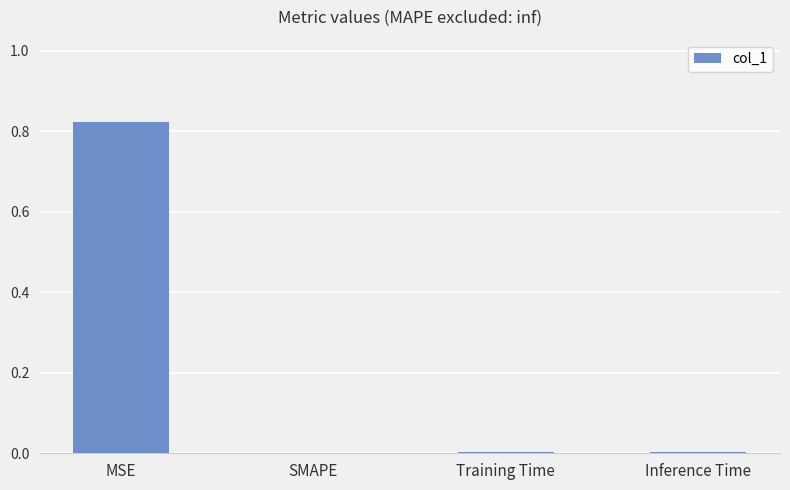

Between SMAPE and MSE, which is larger?

MSE